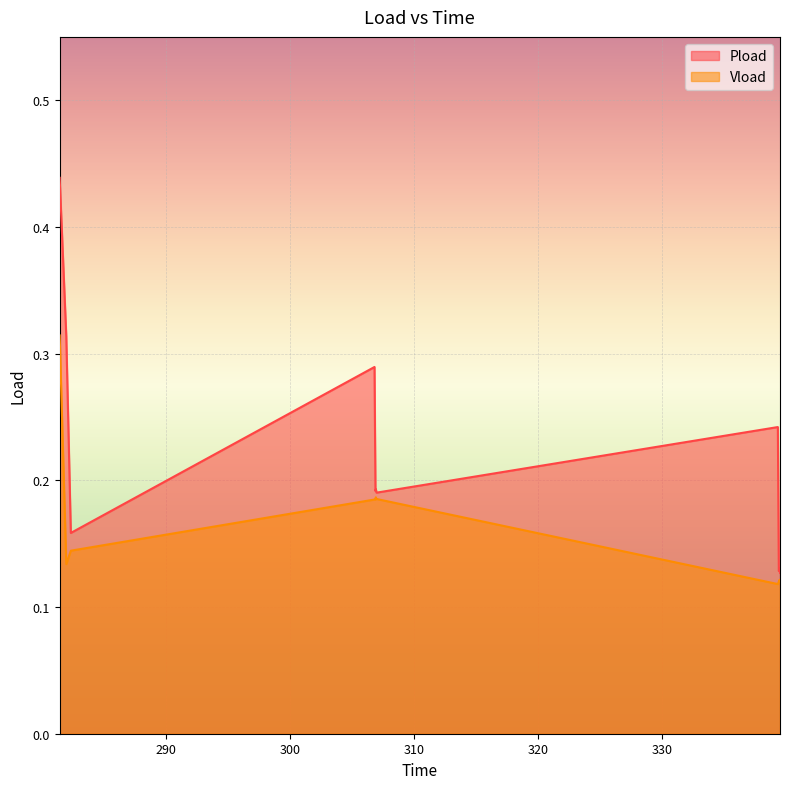

Which series has the largest total across all categories?

Pload